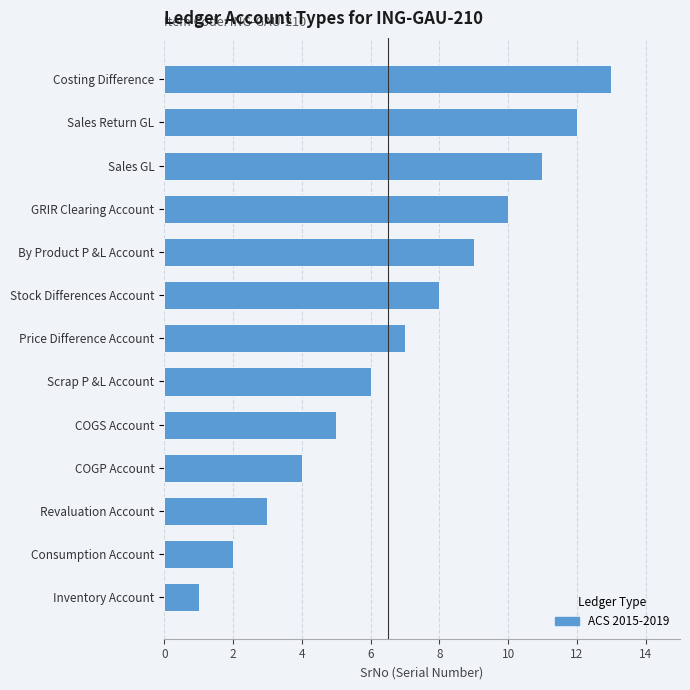

Rank the categories by value from highest to lowest.

Costing Difference, Sales Return GL, Sales GL, GRIR Clearing Account, By Product P &L Account, Stock Differences Account, Price Difference Account, Scrap P &L Account, COGS Account, COGP Account, Revaluation Account, Consumption Account, Inventory Account